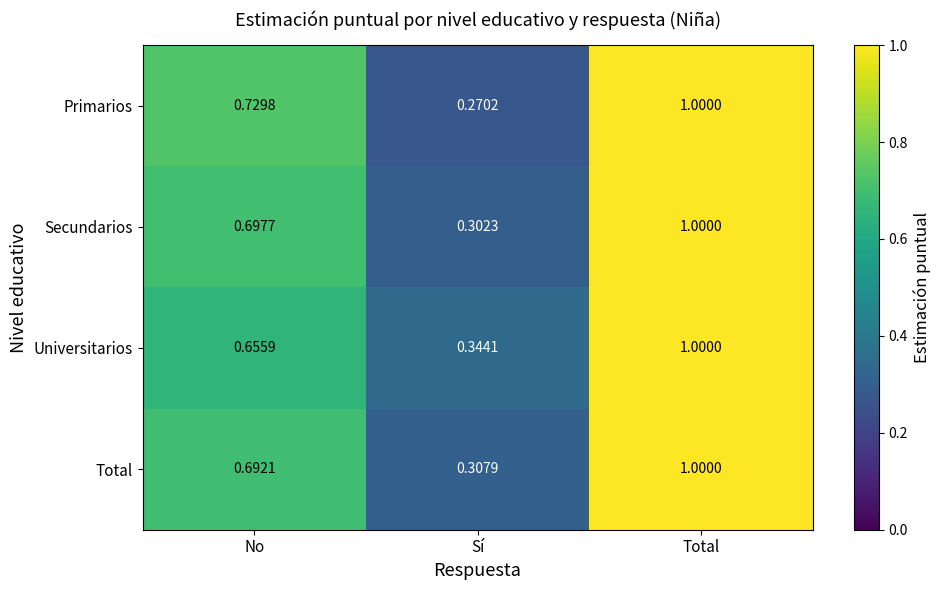

What is the total value across all series at Sí?

1.2